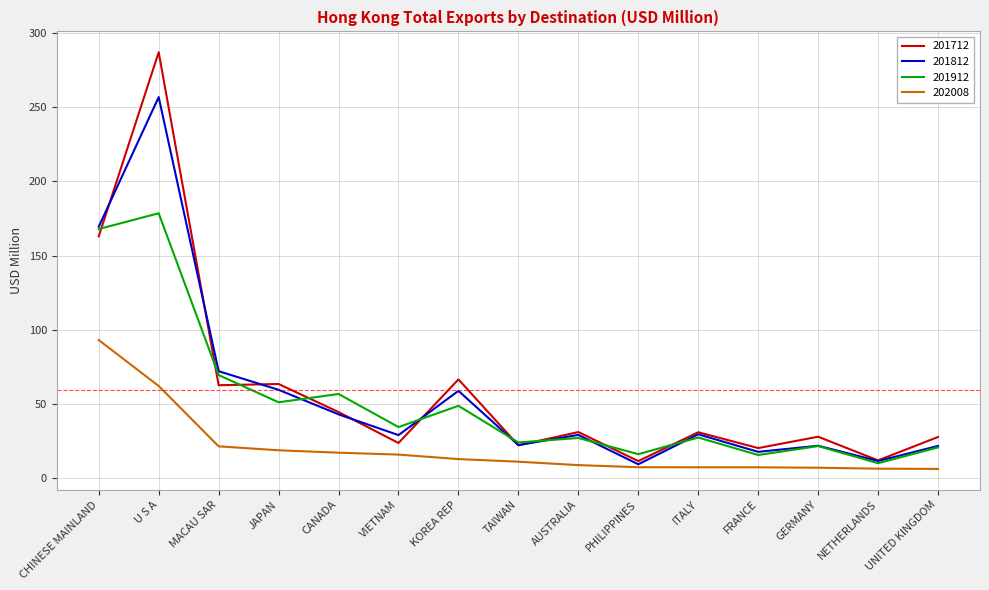

Where does the 201812 series first go above 29?

CHINESE MAINLAND